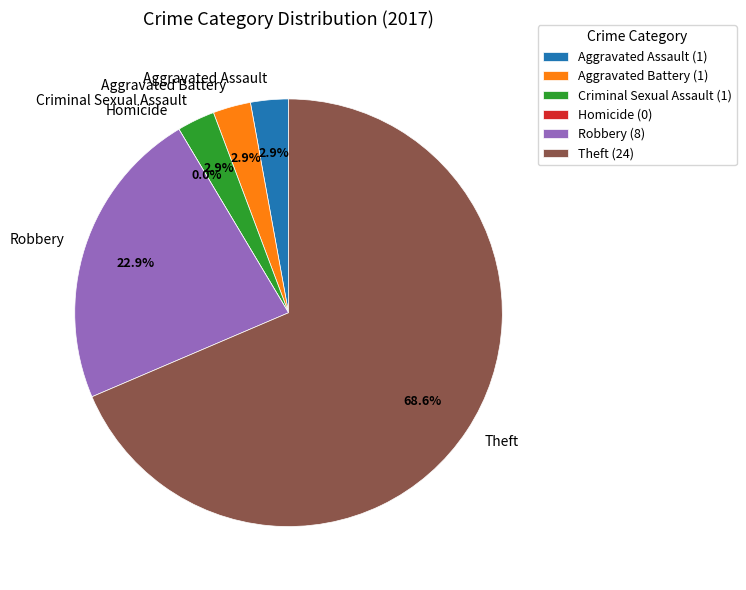

Which slice is the smallest?

Homicide